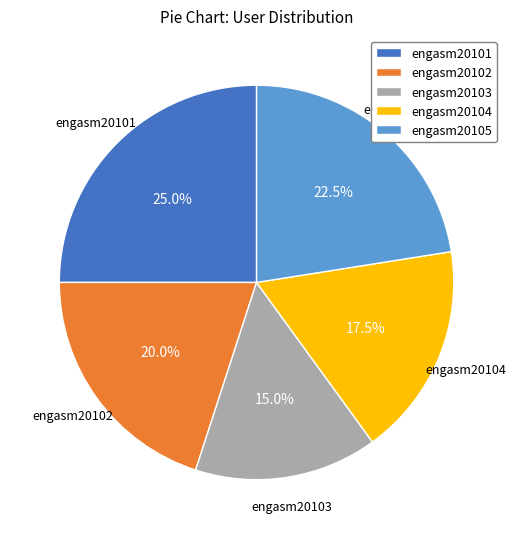

Between engasm20104 and engasm20101, which is larger?

engasm20101